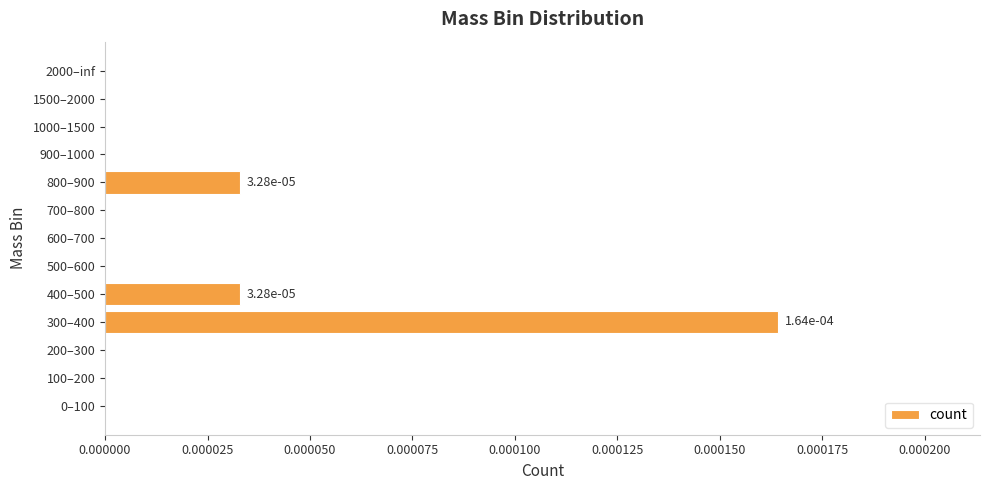

Which has a higher value, 100–200 or 300–400?

300–400